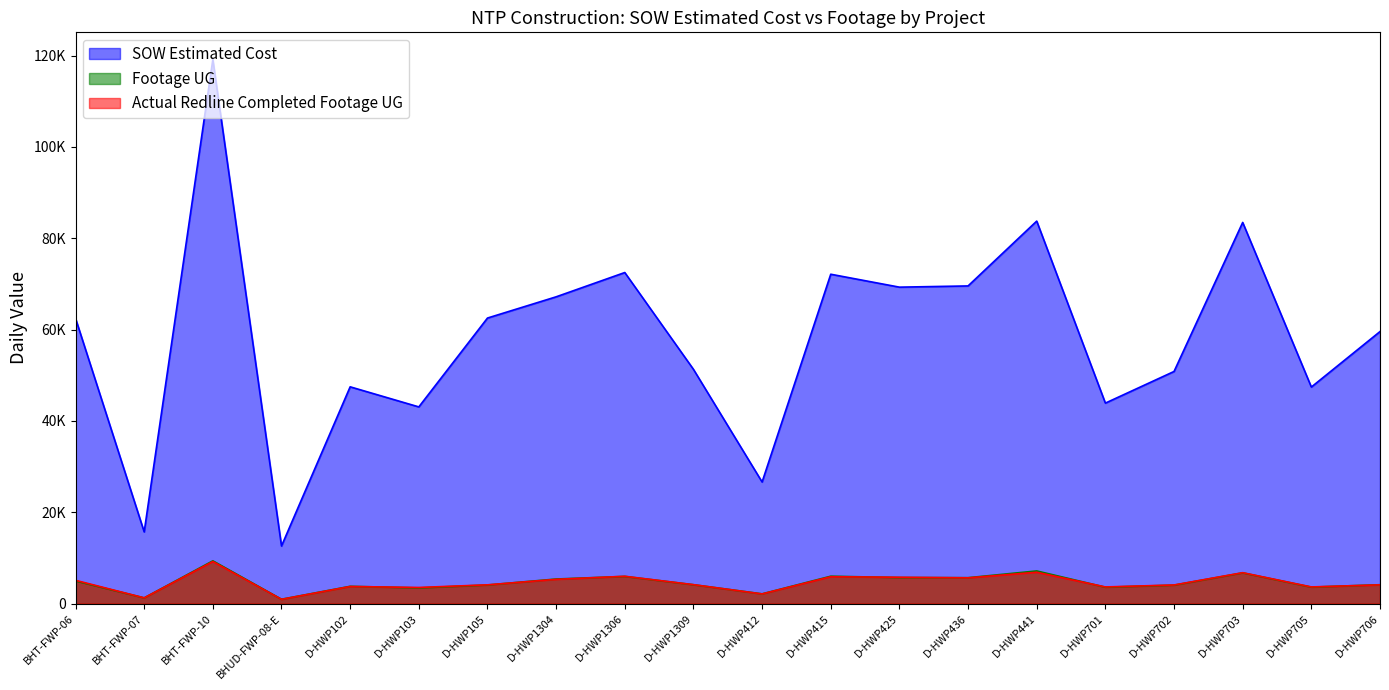

What is the label of the 12th point from the left?

D-HWP415